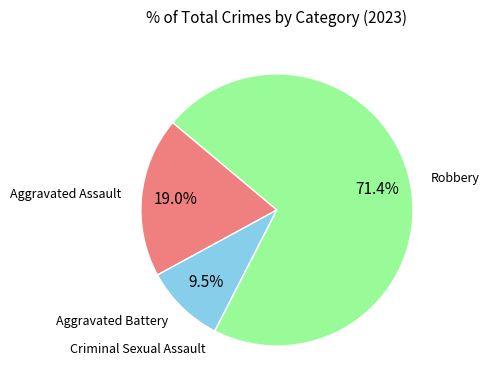

Which slice is the largest?

Robbery